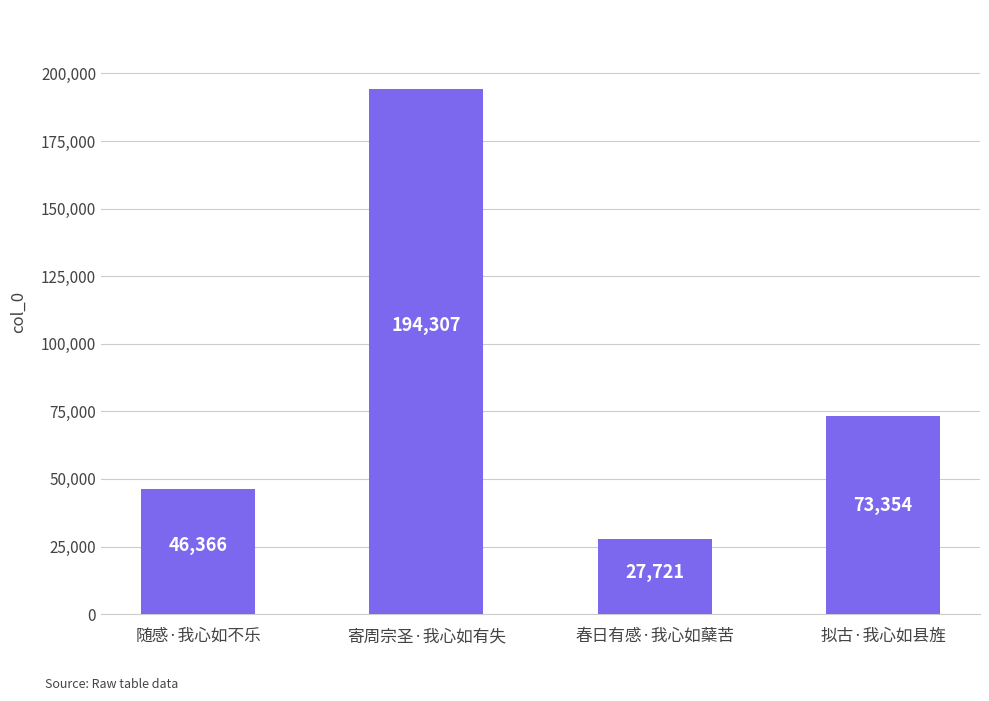

What is the greatest value displayed?

194307